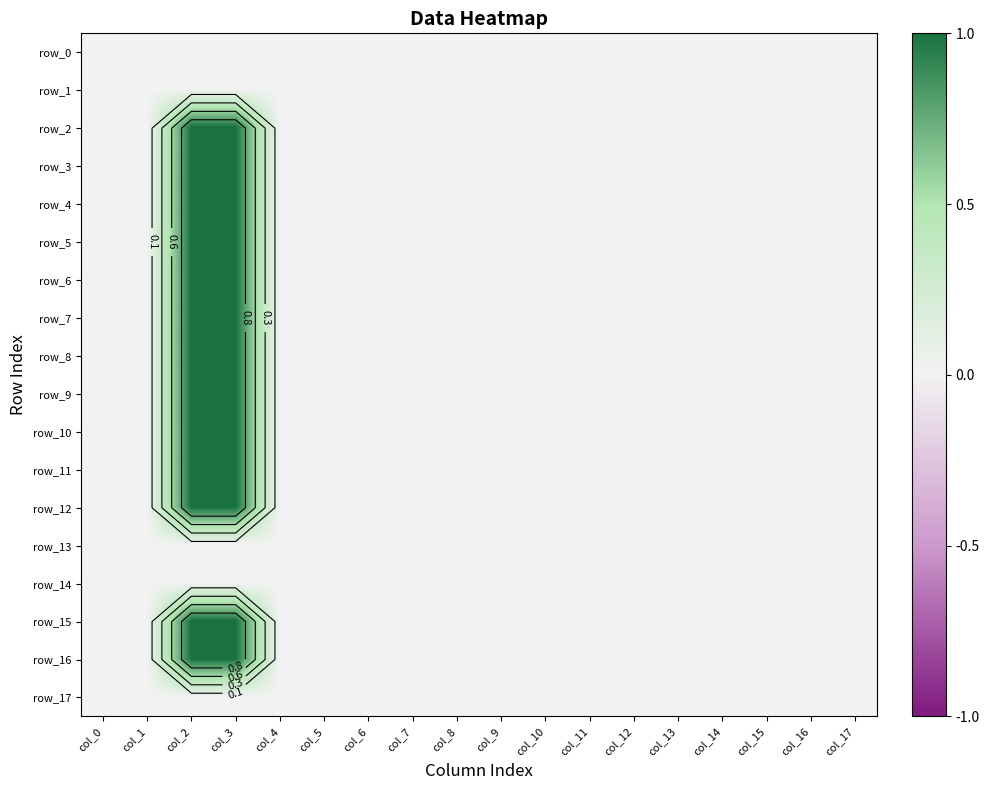

Reading right to left, list all the values displayed in this chart.

row_0: col_17=0	col_16=0	col_15=0	col_14=0	col_13=0	col_12=0	col_11=0	col_10=0	col_9=0	col_8=0	col_7=0	col_6=0	col_5=0	col_4=0	col_3=0	col_2=0	col_1=0	col_0=0
row_1: col_17=0	col_16=0	col_15=0	col_14=0	col_13=0	col_12=0	col_11=0	col_10=0	col_9=0	col_8=0	col_7=0	col_6=0	col_5=0	col_4=0	col_3=0	col_2=0	col_1=0	col_0=0
row_2: col_17=0	col_16=0	col_15=0	col_14=0	col_13=0	col_12=0	col_11=0	col_10=0	col_9=0	col_8=0	col_7=0	col_6=0	col_5=0	col_4=0	col_3=1	col_2=1	col_1=0	col_0=0
row_3: col_17=0	col_16=0	col_15=0	col_14=0	col_13=0	col_12=0	col_11=0	col_10=0	col_9=0	col_8=0	col_7=0	col_6=0	col_5=0	col_4=0	col_3=1	col_2=1	col_1=0	col_0=0
row_4: col_17=0	col_16=0	col_15=0	col_14=0	col_13=0	col_12=0	col_11=0	col_10=0	col_9=0	col_8=0	col_7=0	col_6=0	col_5=0	col_4=0	col_3=1	col_2=1	col_1=0	col_0=0
row_5: col_17=0	col_16=0	col_15=0	col_14=0	col_13=0	col_12=0	col_11=0	col_10=0	col_9=0	col_8=0	col_7=0	col_6=0	col_5=0	col_4=0	col_3=1	col_2=1	col_1=0	col_0=0
row_6: col_17=0	col_16=0	col_15=0	col_14=0	col_13=0	col_12=0	col_11=0	col_10=0	col_9=0	col_8=0	col_7=0	col_6=0	col_5=0	col_4=0	col_3=1	col_2=1	col_1=0	col_0=0
row_7: col_17=0	col_16=0	col_15=0	col_14=0	col_13=0	col_12=0	col_11=0	col_10=0	col_9=0	col_8=0	col_7=0	col_6=0	col_5=0	col_4=0	col_3=1	col_2=1	col_1=0	col_0=0
row_8: col_17=0	col_16=0	col_15=0	col_14=0	col_13=0	col_12=0	col_11=0	col_10=0	col_9=0	col_8=0	col_7=0	col_6=0	col_5=0	col_4=0	col_3=1	col_2=1	col_1=0	col_0=0
row_9: col_17=0	col_16=0	col_15=0	col_14=0	col_13=0	col_12=0	col_11=0	col_10=0	col_9=0	col_8=0	col_7=0	col_6=0	col_5=0	col_4=0	col_3=1	col_2=1	col_1=0	col_0=0
row_10: col_17=0	col_16=0	col_15=0	col_14=0	col_13=0	col_12=0	col_11=0	col_10=0	col_9=0	col_8=0	col_7=0	col_6=0	col_5=0	col_4=0	col_3=1	col_2=1	col_1=0	col_0=0
row_11: col_17=0	col_16=0	col_15=0	col_14=0	col_13=0	col_12=0	col_11=0	col_10=0	col_9=0	col_8=0	col_7=0	col_6=0	col_5=0	col_4=0	col_3=1	col_2=1	col_1=0	col_0=0
row_12: col_17=0	col_16=0	col_15=0	col_14=0	col_13=0	col_12=0	col_11=0	col_10=0	col_9=0	col_8=0	col_7=0	col_6=0	col_5=0	col_4=0	col_3=1	col_2=1	col_1=0	col_0=0
row_13: col_17=0	col_16=0	col_15=0	col_14=0	col_13=0	col_12=0	col_11=0	col_10=0	col_9=0	col_8=0	col_7=0	col_6=0	col_5=0	col_4=0	col_3=0	col_2=0	col_1=0	col_0=0
row_14: col_17=0	col_16=0	col_15=0	col_14=0	col_13=0	col_12=0	col_11=0	col_10=0	col_9=0	col_8=0	col_7=0	col_6=0	col_5=0	col_4=0	col_3=0	col_2=0	col_1=0	col_0=0
row_15: col_17=0	col_16=0	col_15=0	col_14=0	col_13=0	col_12=0	col_11=0	col_10=0	col_9=0	col_8=0	col_7=0	col_6=0	col_5=0	col_4=0	col_3=1	col_2=1	col_1=0	col_0=0
row_16: col_17=0	col_16=0	col_15=0	col_14=0	col_13=0	col_12=0	col_11=0	col_10=0	col_9=0	col_8=0	col_7=0	col_6=0	col_5=0	col_4=0	col_3=1	col_2=1	col_1=0	col_0=0
row_17: col_17=0	col_16=0	col_15=0	col_14=0	col_13=0	col_12=0	col_11=0	col_10=0	col_9=0	col_8=0	col_7=0	col_6=0	col_5=0	col_4=0	col_3=0	col_2=0	col_1=0	col_0=0